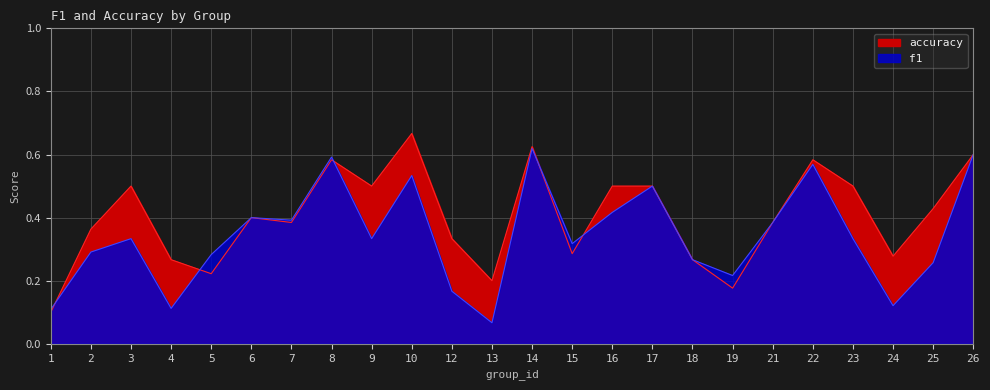

List the labels in order of accuracy value, largest first.

10, 14, 26, 8, 22, 3, 9, 16, 17, 23, 25, 6, 7, 21, 2, 12, 15, 24, 4, 18, 5, 13, 19, 1